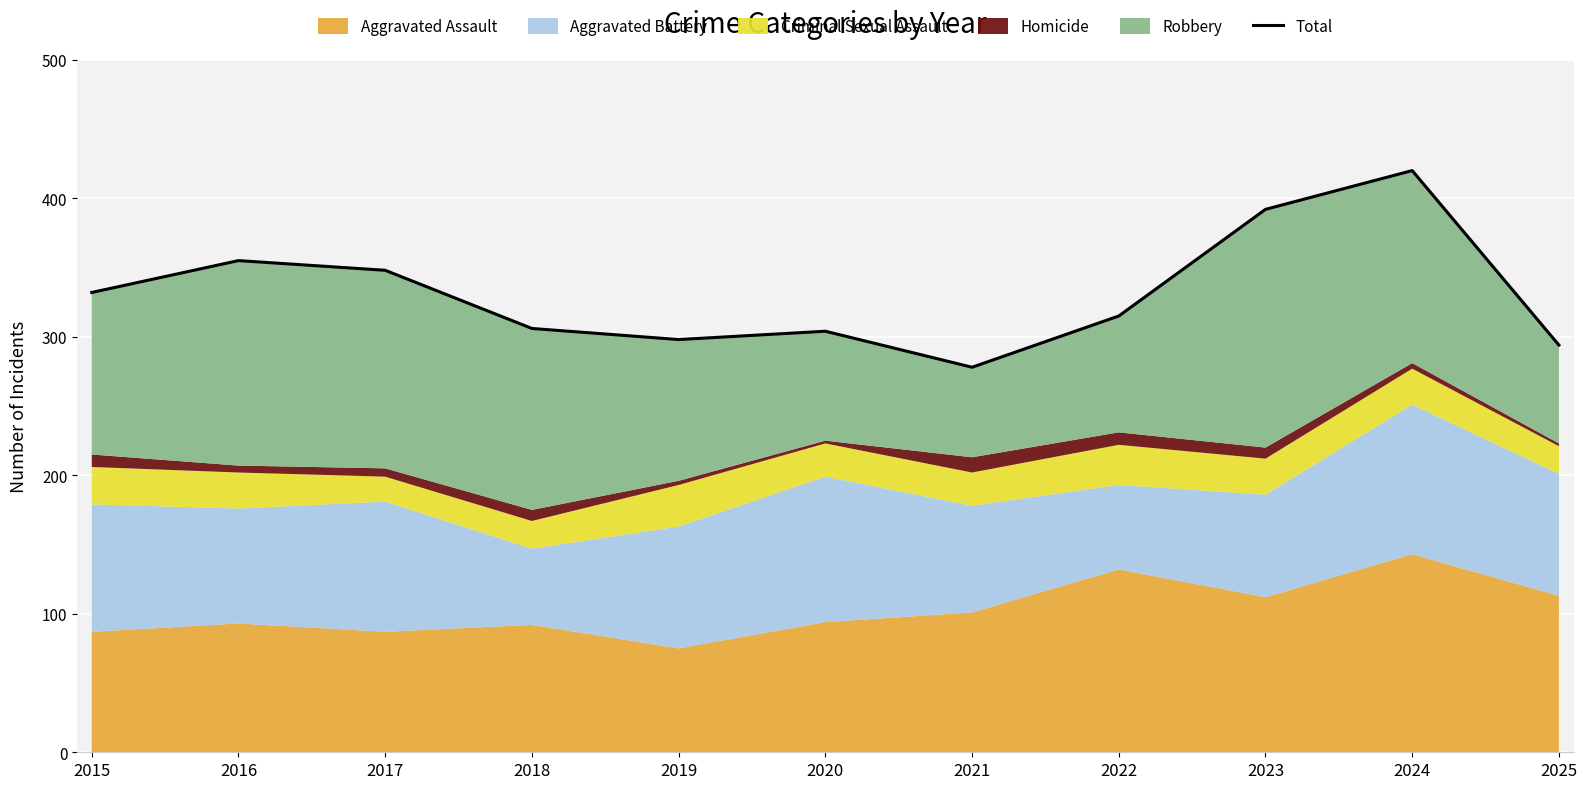

How many interior local peaks (higher than both neighbors) does the data have?

3